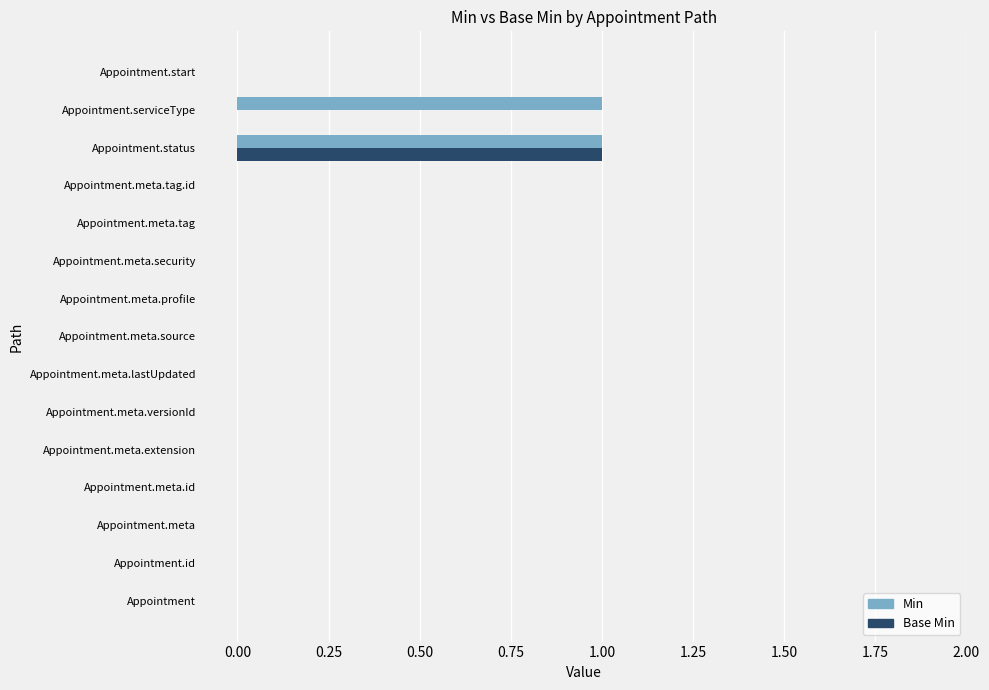

The value of Min at Appointment.id is 0. True or false?

True